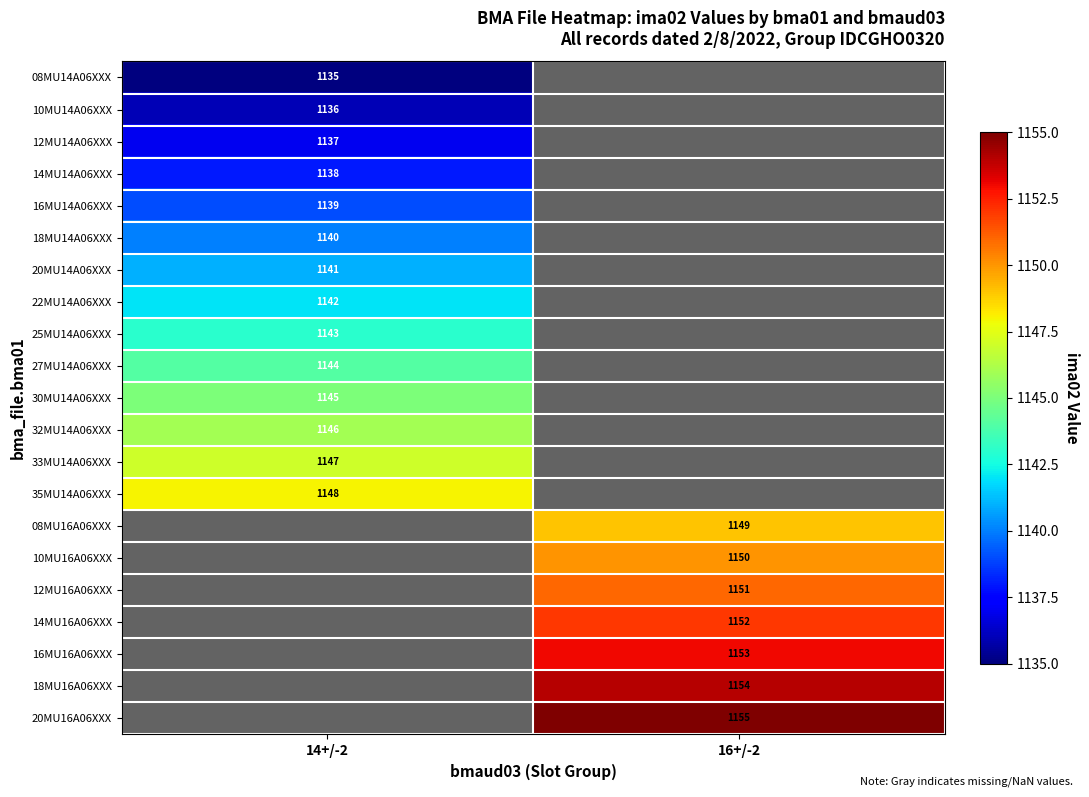

At how many categories does at least one series exceed 1144?

2